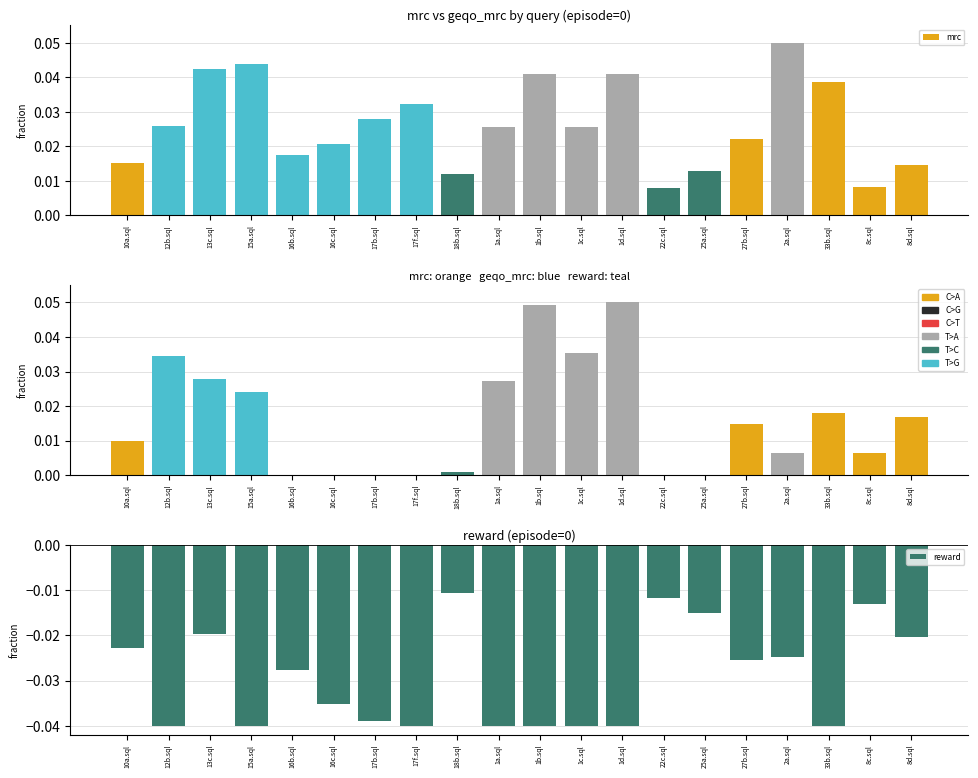

How many bars are there in total?

60